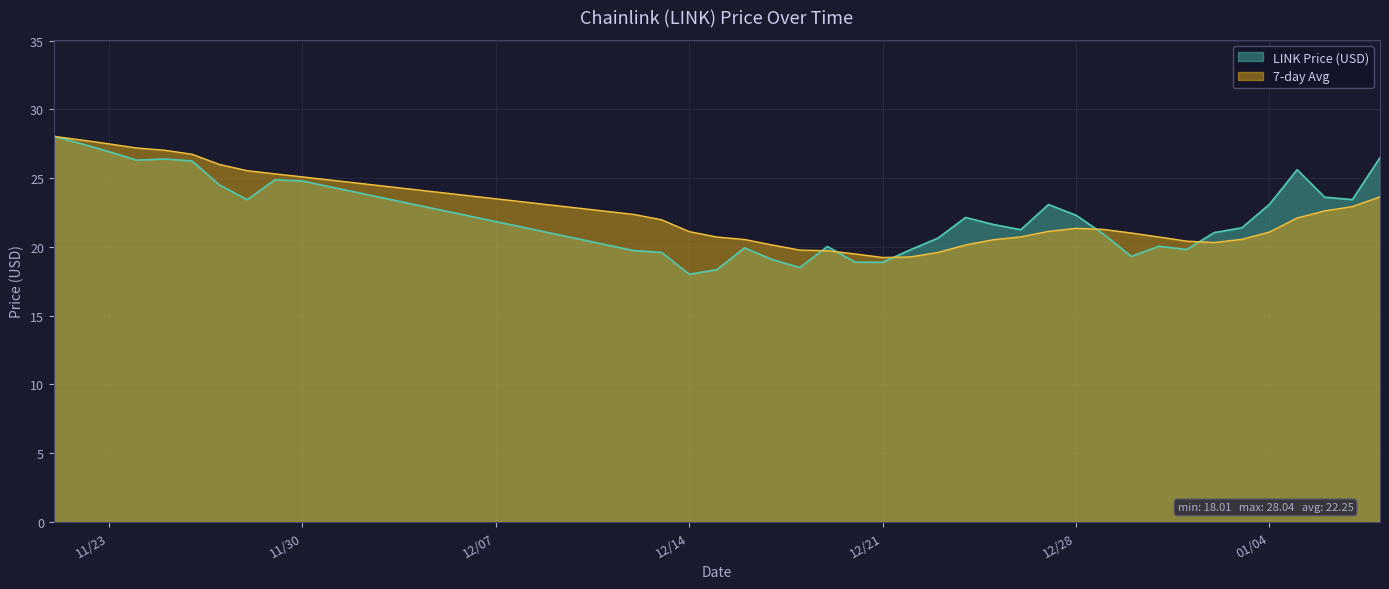

True or false: 7-day Avg and LINK Price (USD) cross at least once.

True